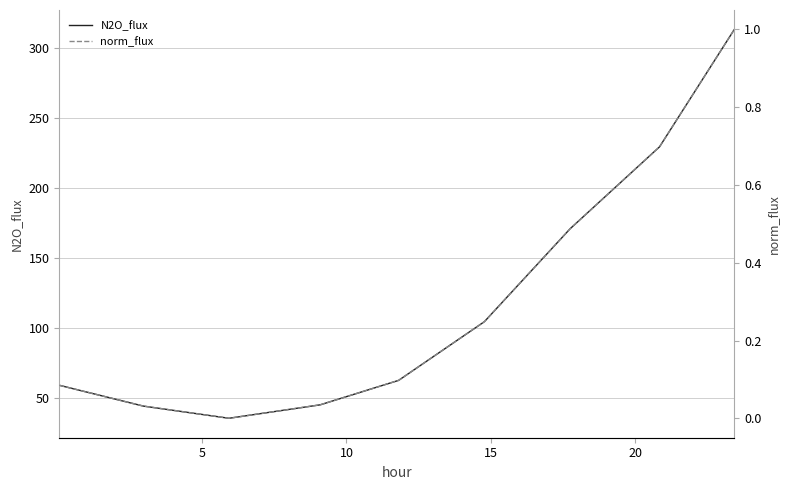

How many values in the norm_flux series exceed 0?

8